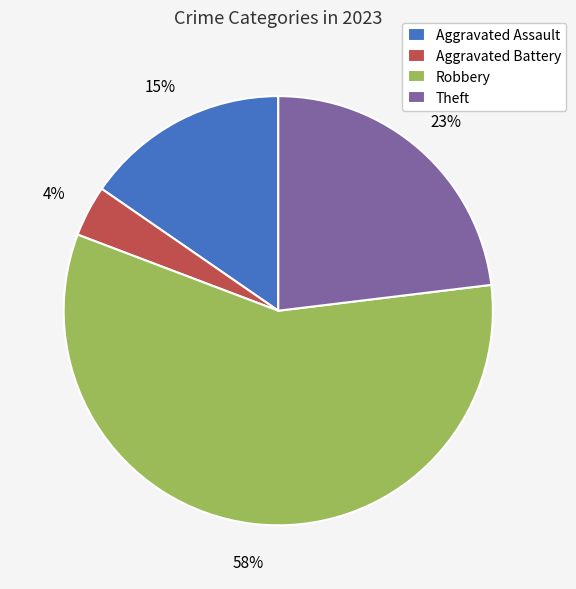

What is the largest slice in the pie chart?

Robbery